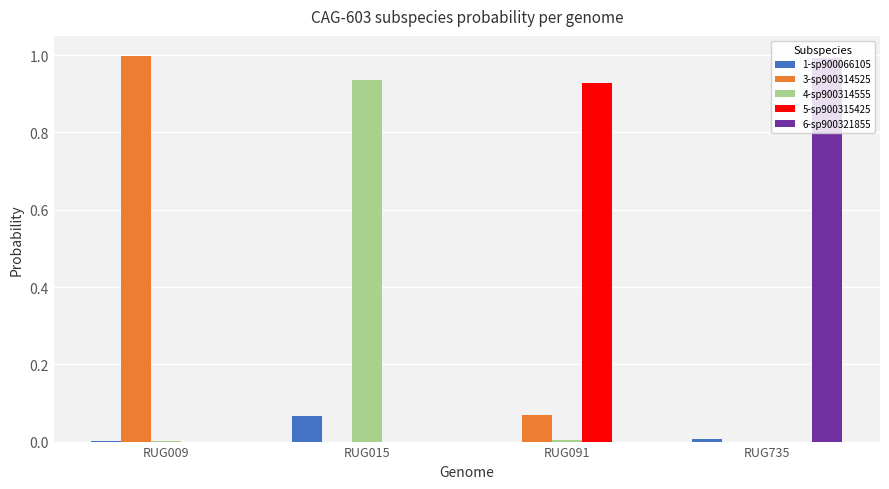

True or false: 3-sp900314525 has a value of 0.0 at RUG735.

True